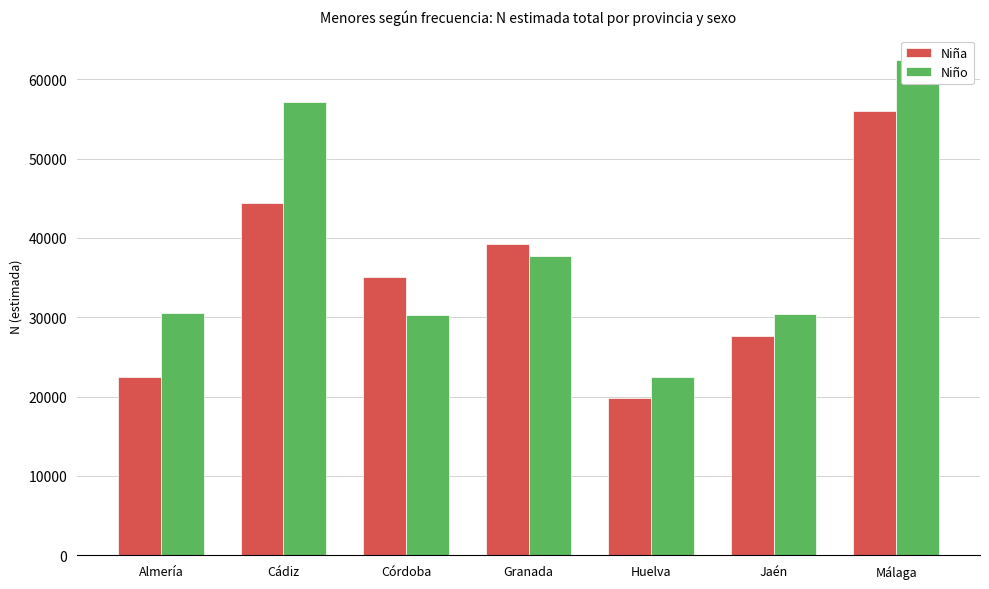

How many data points in Niña are above 35137?

3